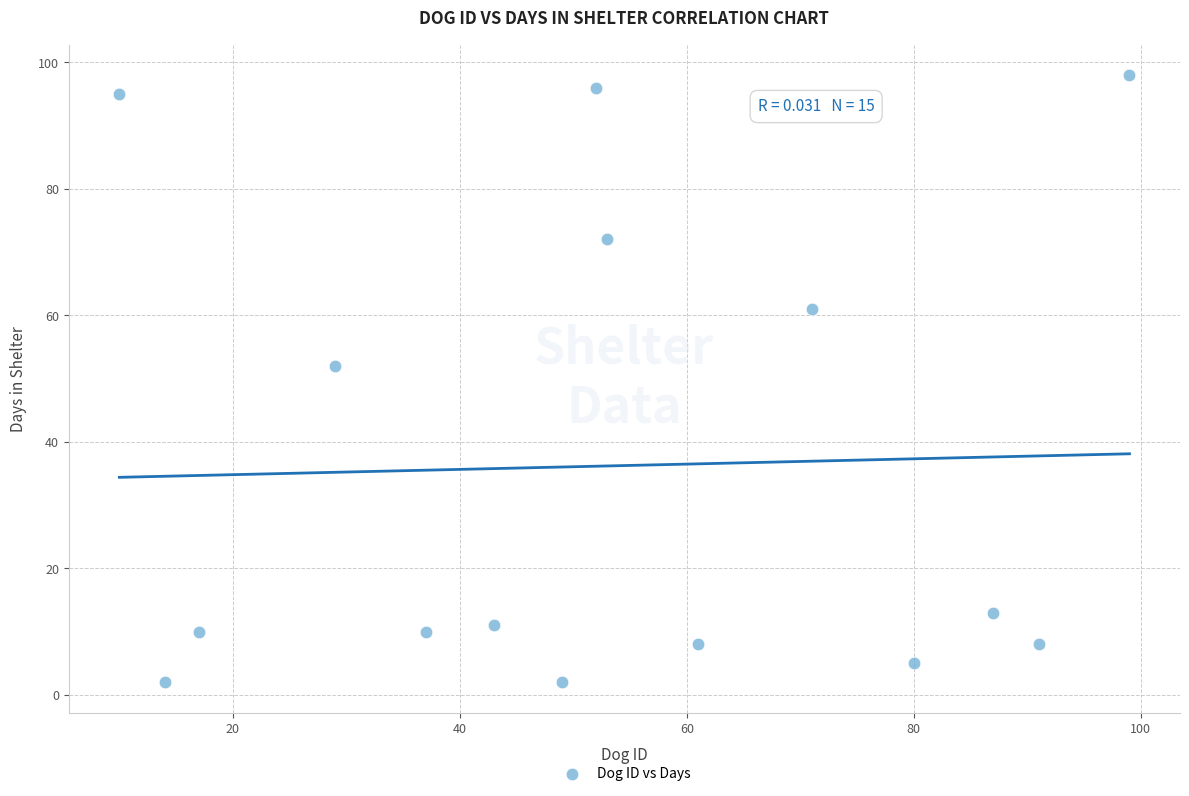

What is the range of X values (max minus min)?

89